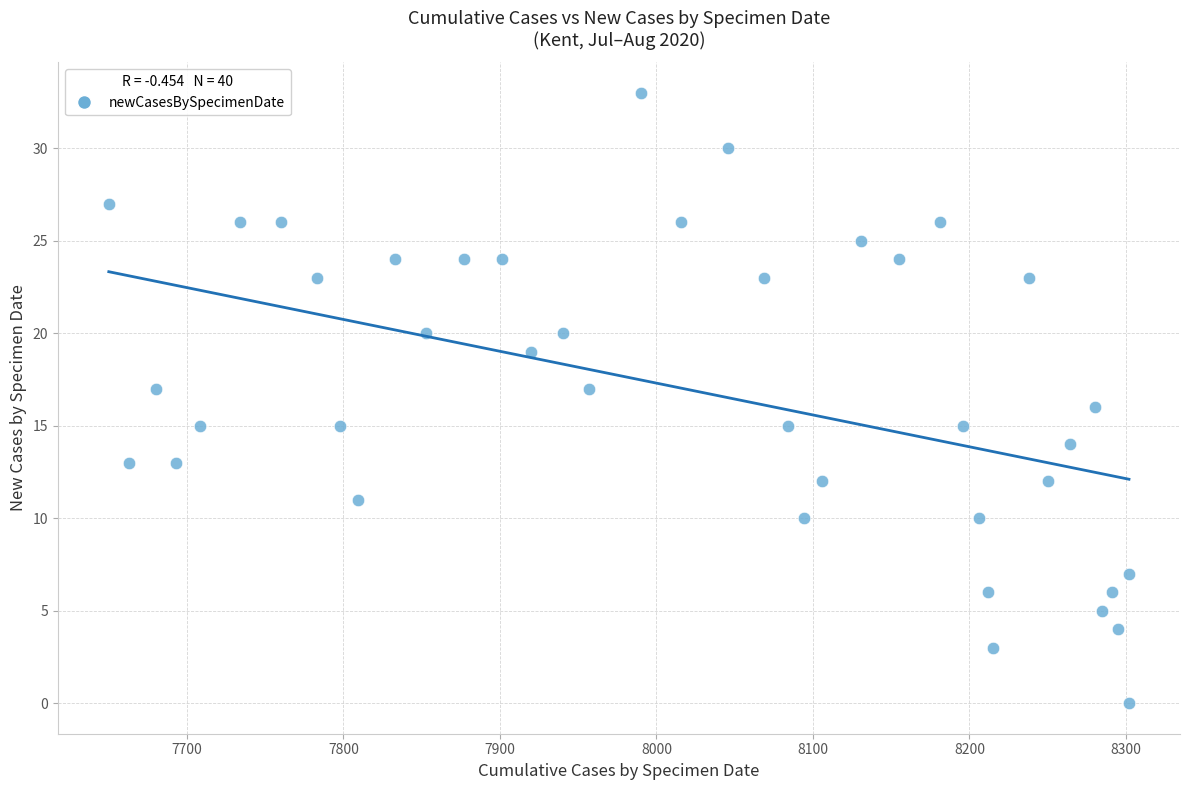

What is the range of X values (max minus min)?

652